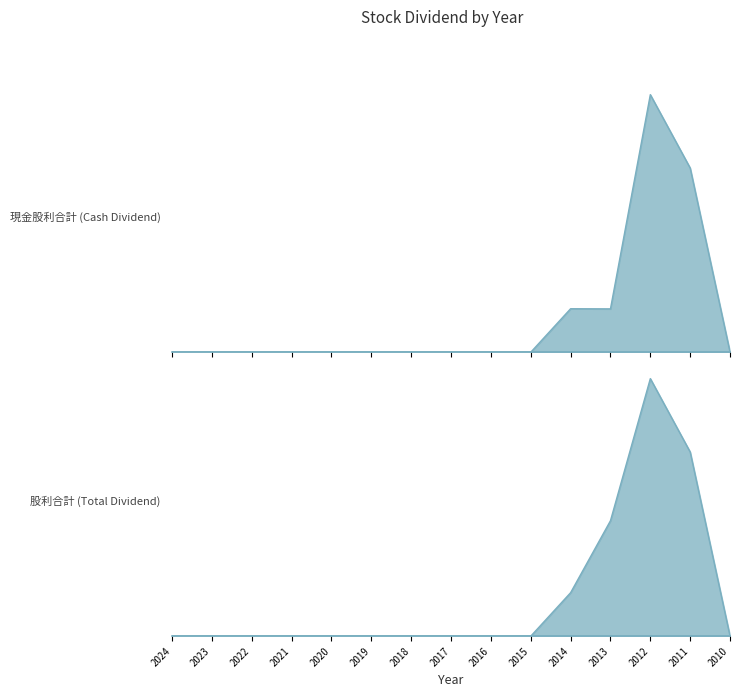

What are all the series names shown in the legend?

現金股利合計, 股利合計